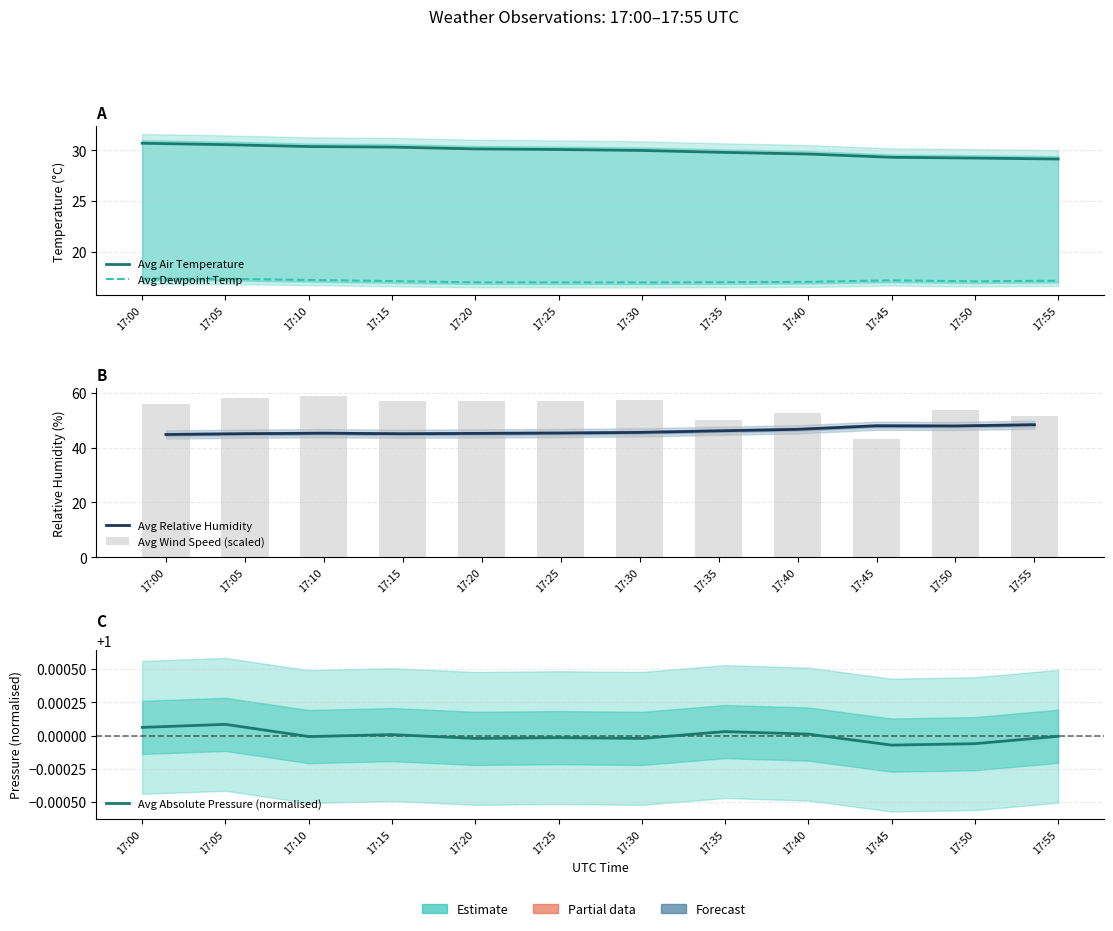

Between 17:40 and 17:55, which series saw the biggest shift?

Avg Relative Humidity